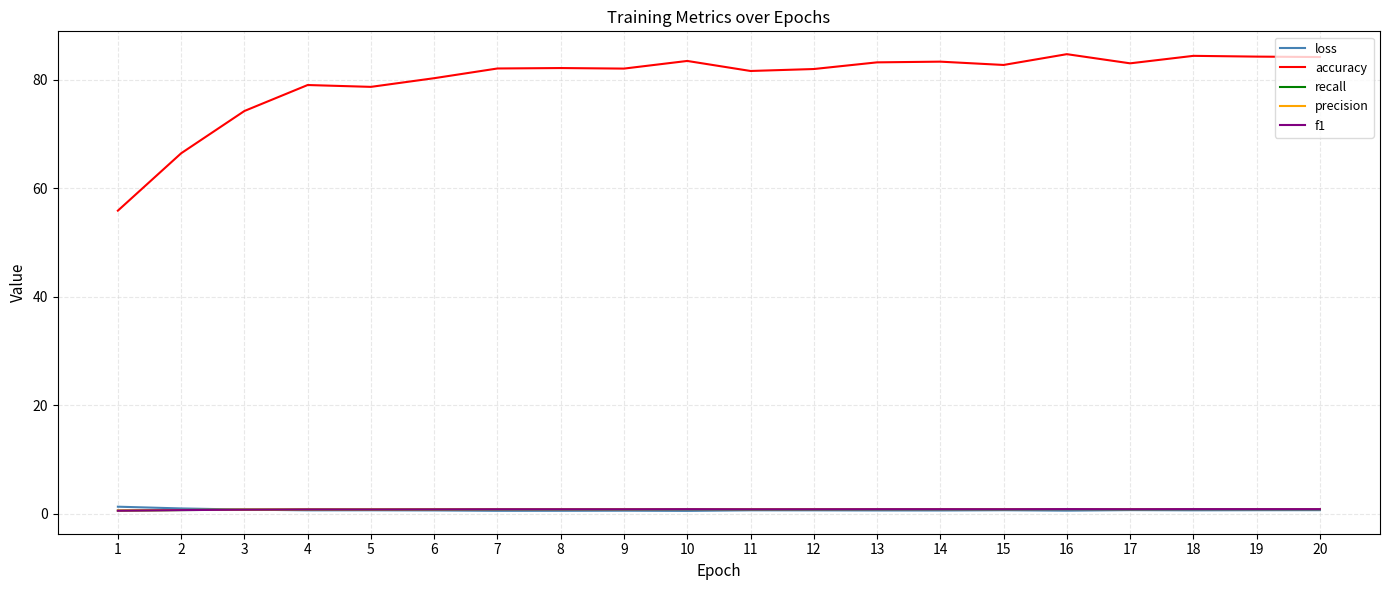

How many times do f1 and recall cross each other?

3